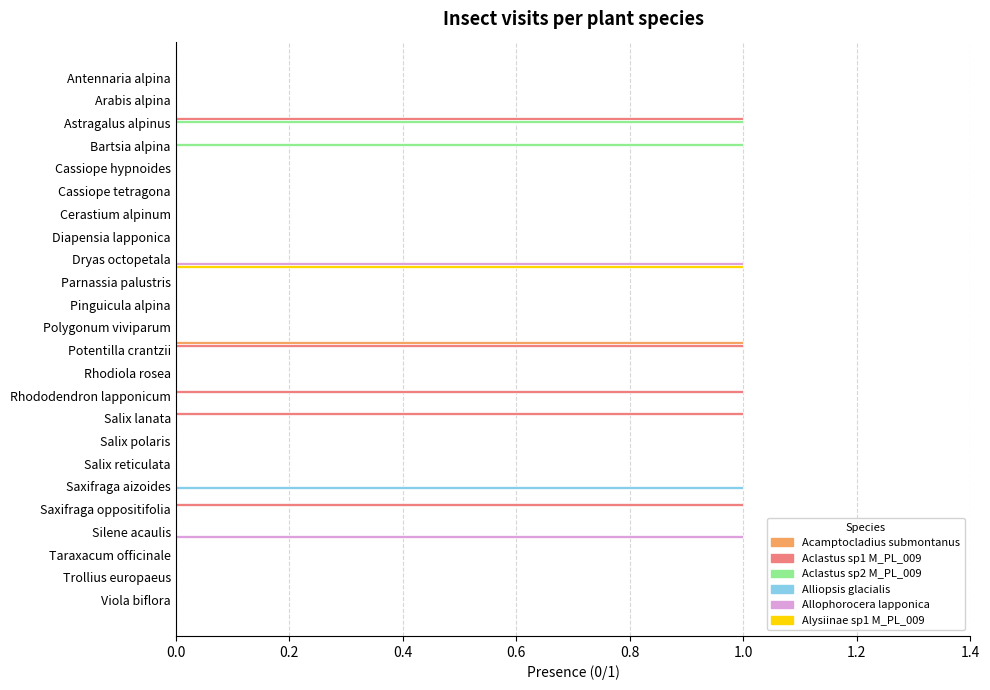

How many distinct data groups are displayed?

6